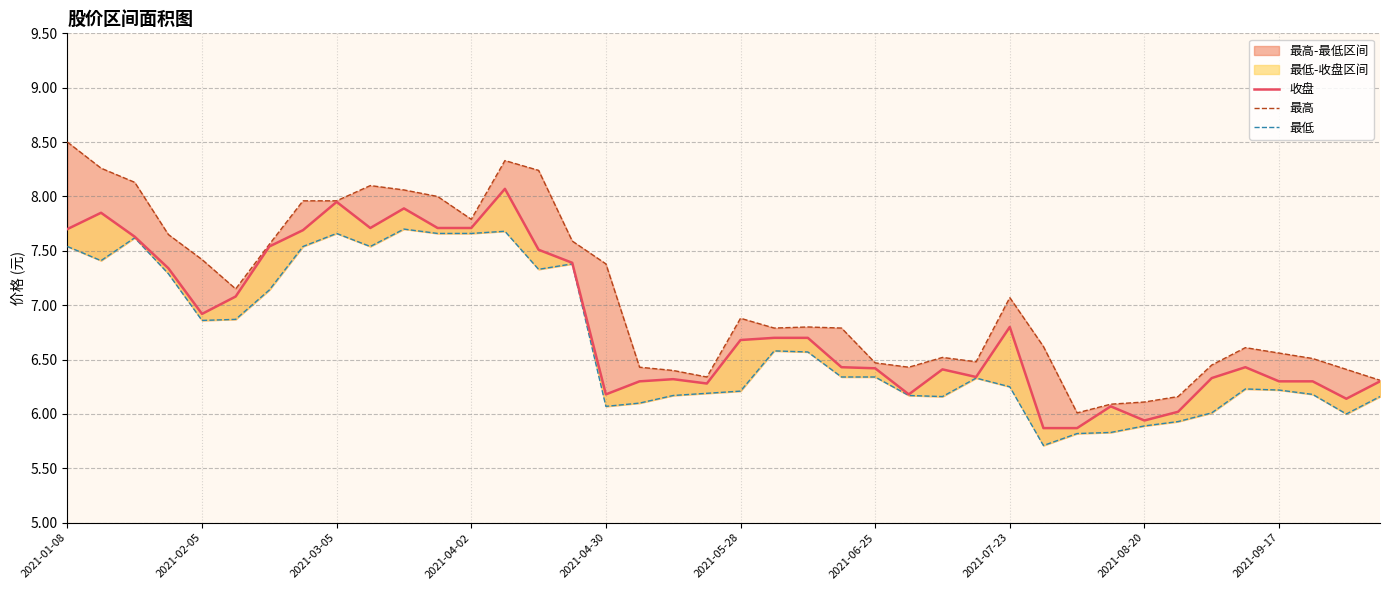

What is the smallest value displayed?

5.7